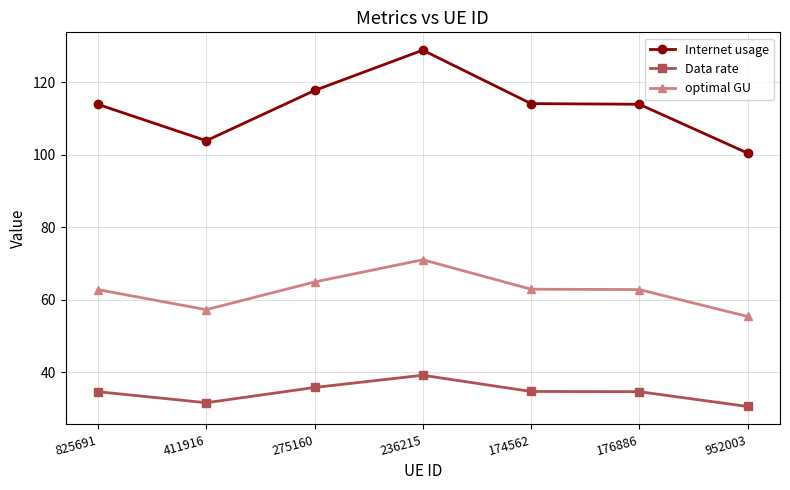

Is it true that Internet usage equals 117.8 at 275160?

True